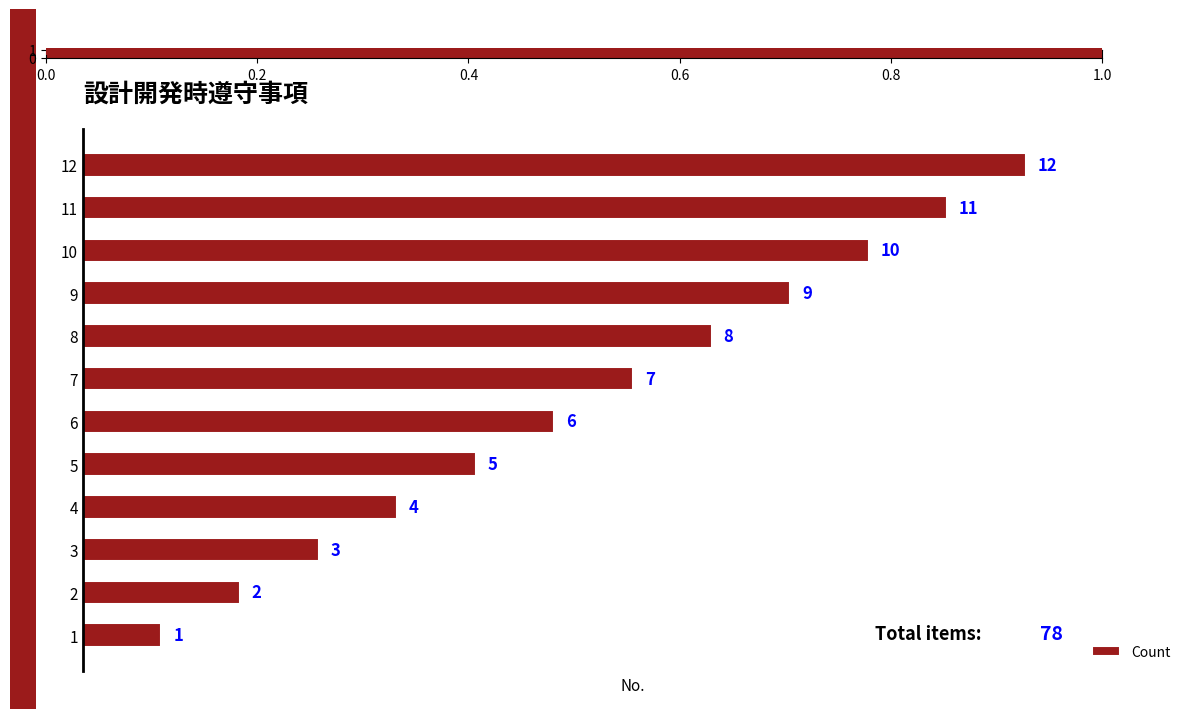

How many values are below 7?

6